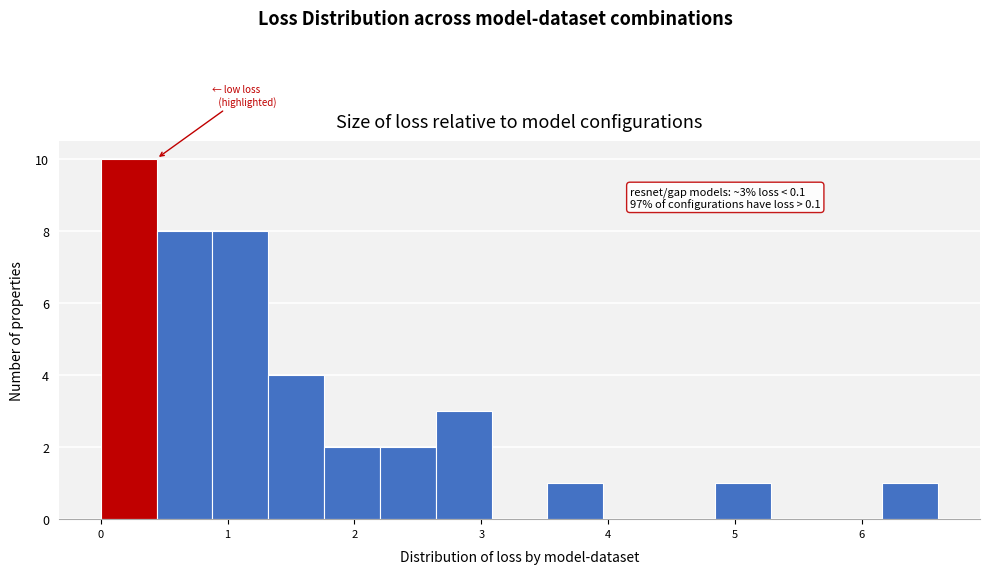

Which range on the x-axis has the tallest bar?

0.0 to 0.4